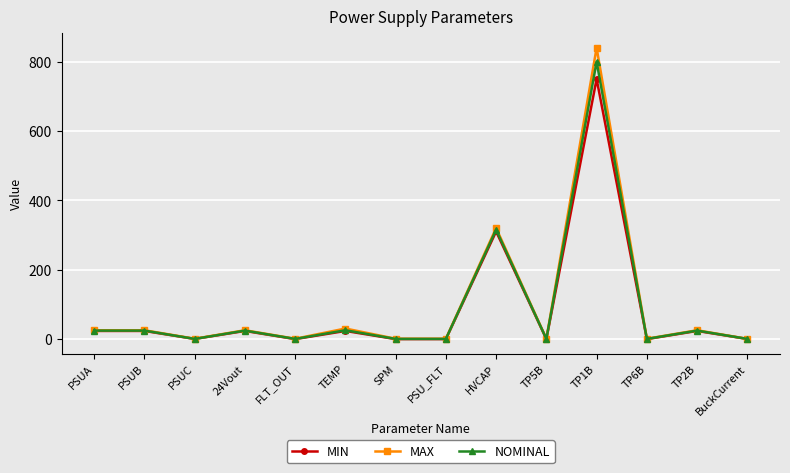

What is the sum of all NOMINAL values?

1236.0